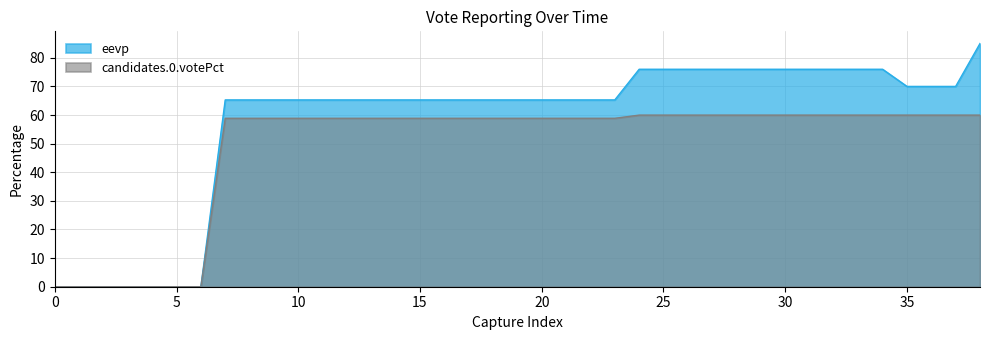

What is the difference between the maximum and minimum values in the eevp series?

85.0